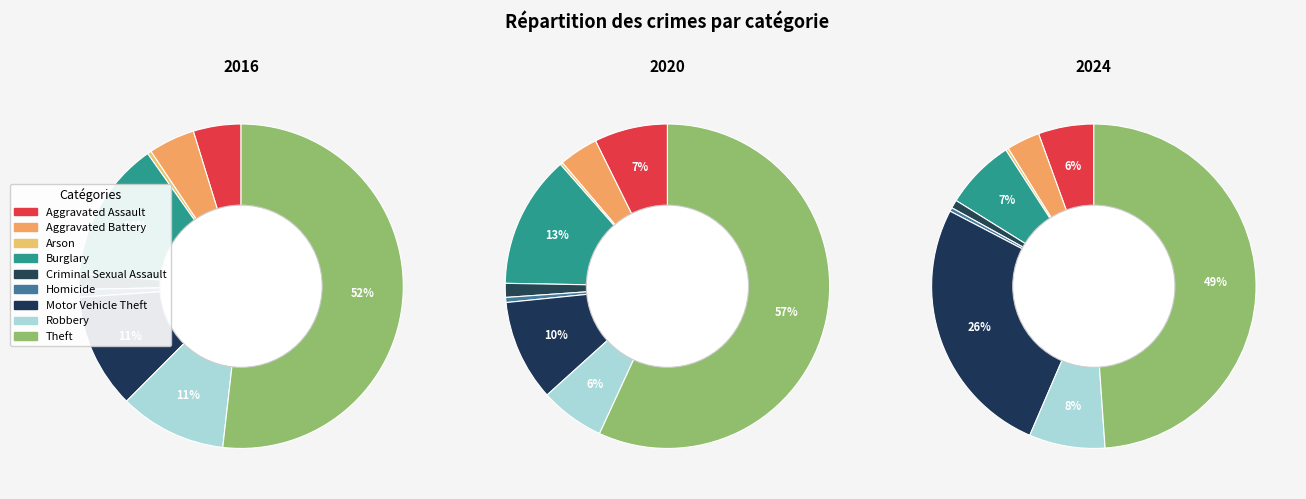

What percentage is the Criminal Sexual Assault slice, to the nearest percent?

1%